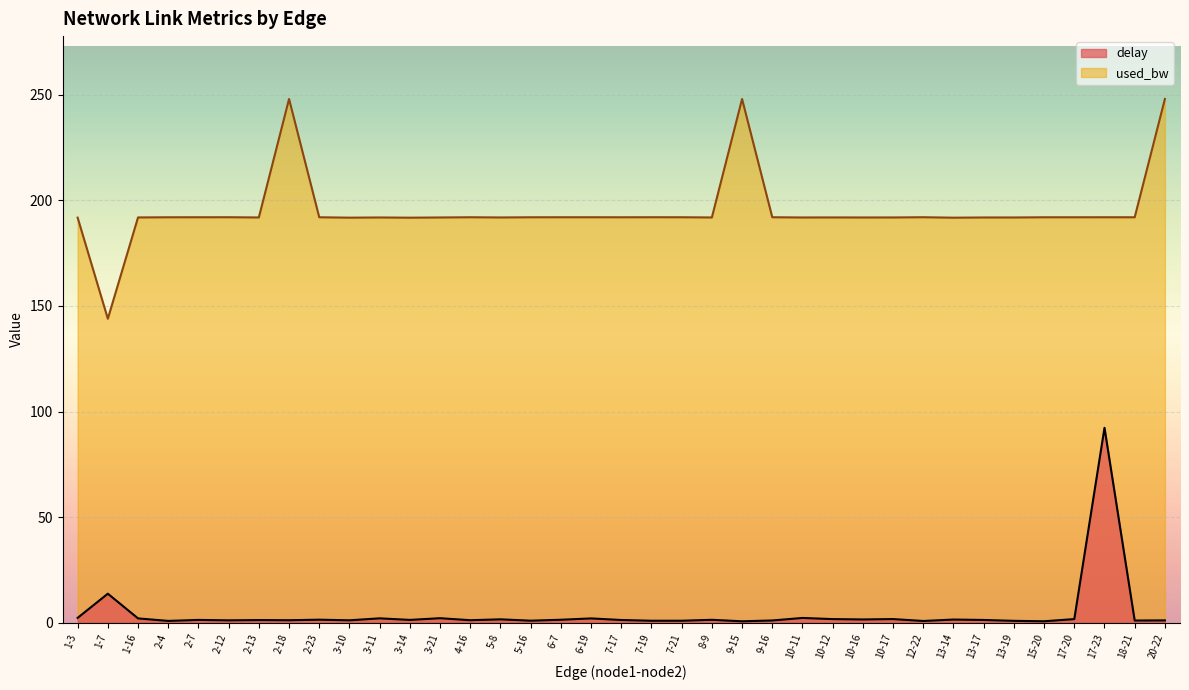

True or false: delay and used_bw intersect in this chart.

False